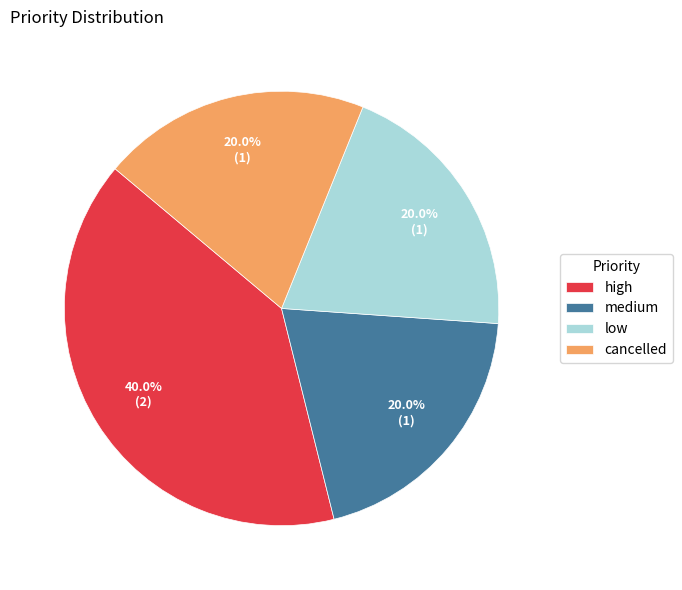

To the nearest percent, what portion does high represent?

40%